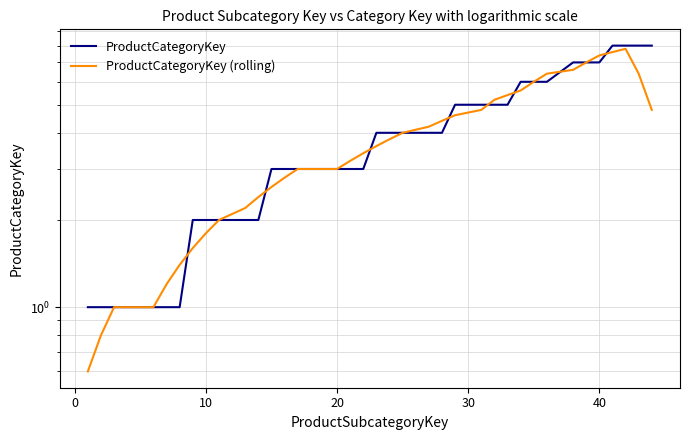

Which series has the largest total across all categories?

ProductCategoryKey